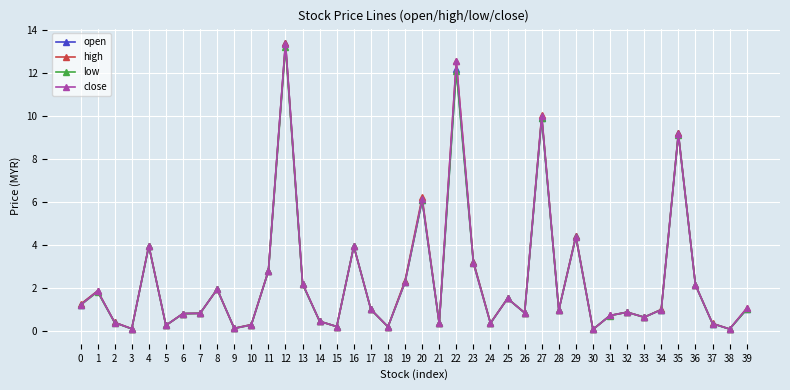

What are all the series names shown in the legend?

open, high, low, close